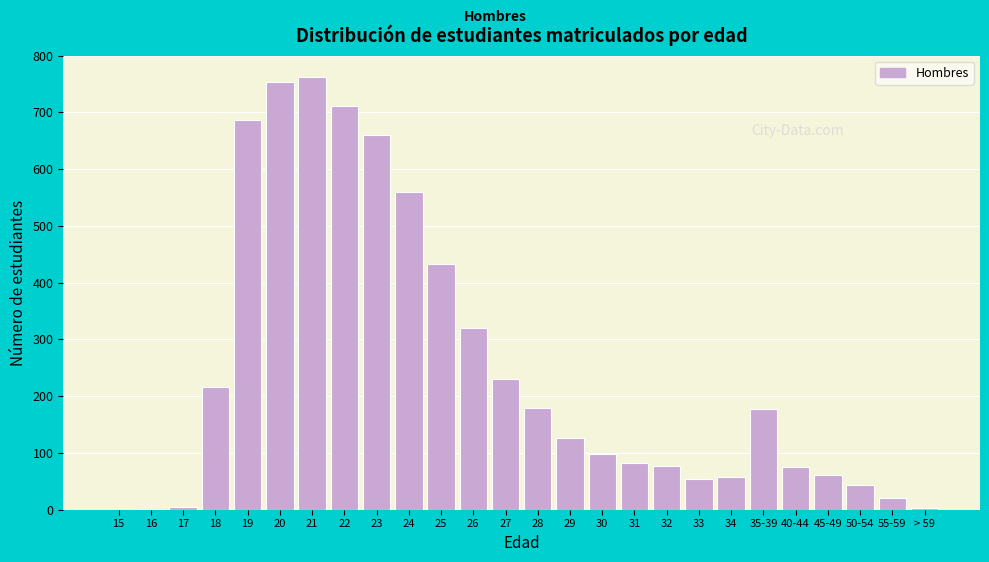

Between 35-39 and 50-54, which is larger?

35-39